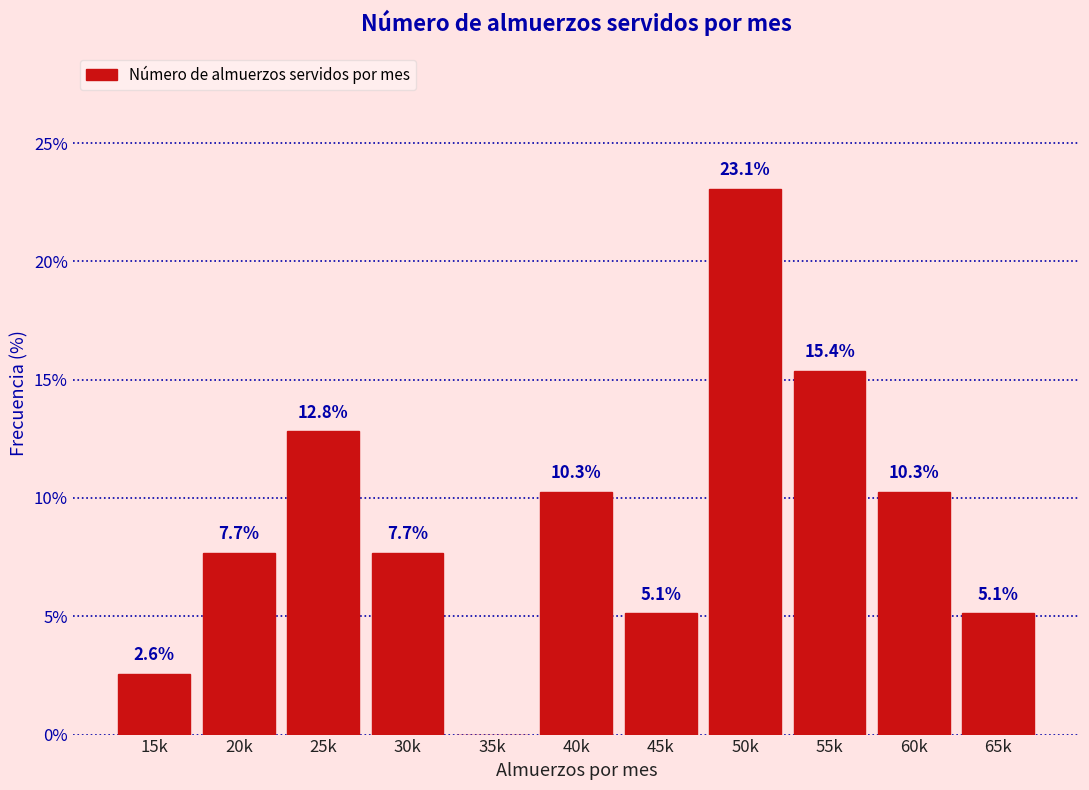

Reading left to right, list all the values displayed in this chart.

15k=2.6	20k=7.7	25k=12.8	30k=7.7	35k=0.0	40k=10.3	45k=5.1	50k=23.1	55k=15.4	60k=10.3	65k=5.1